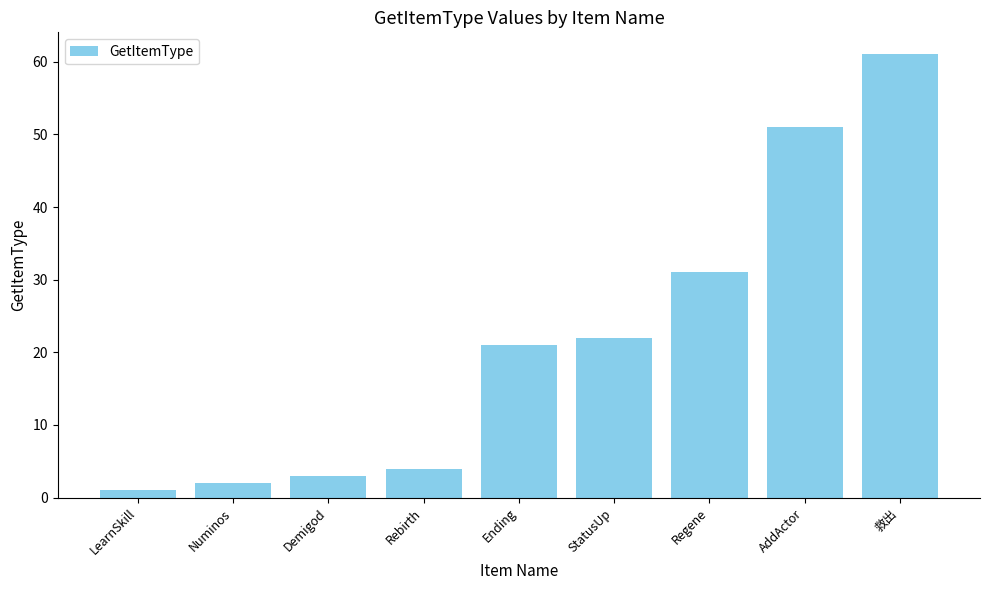

At which category does the chart reach its peak across all series?

救出